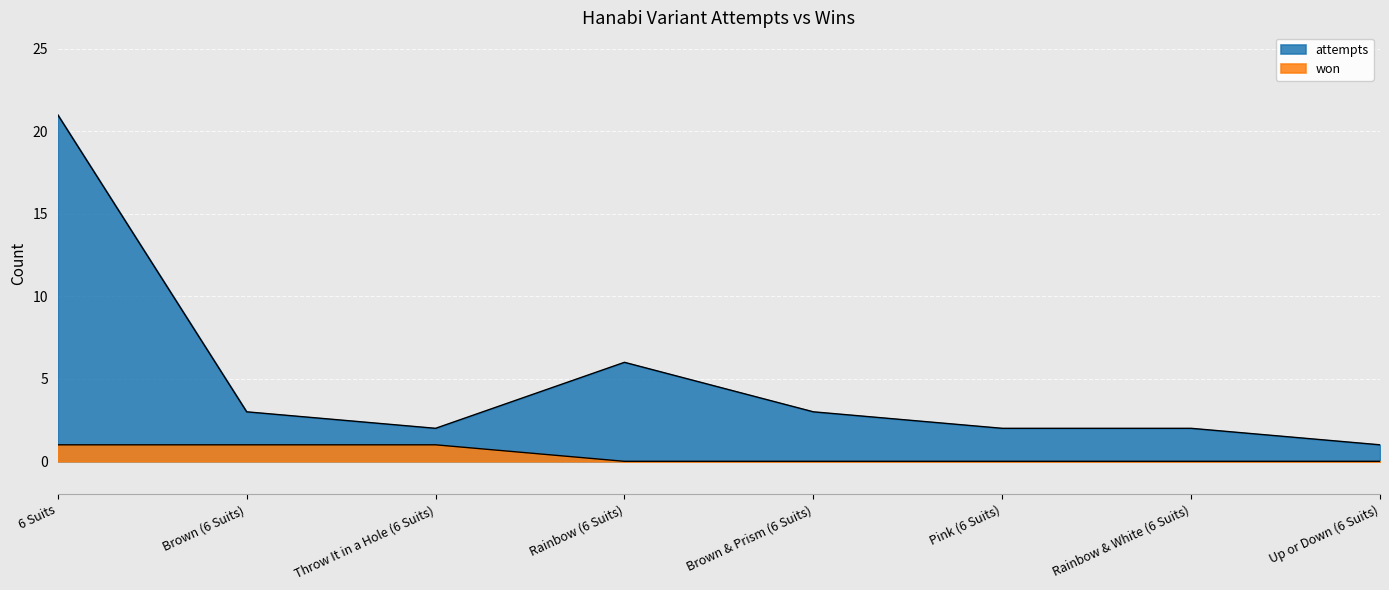

How many lines are shown in the chart?

2